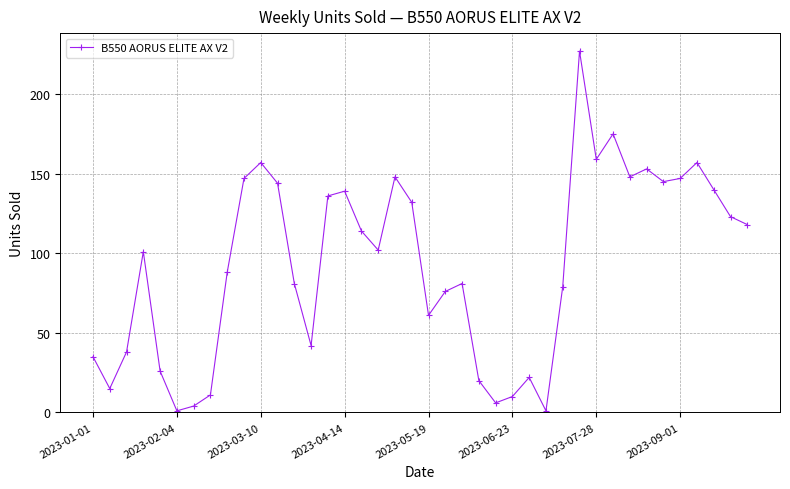

True or false: the data has more than 0 interior local peaks.

True